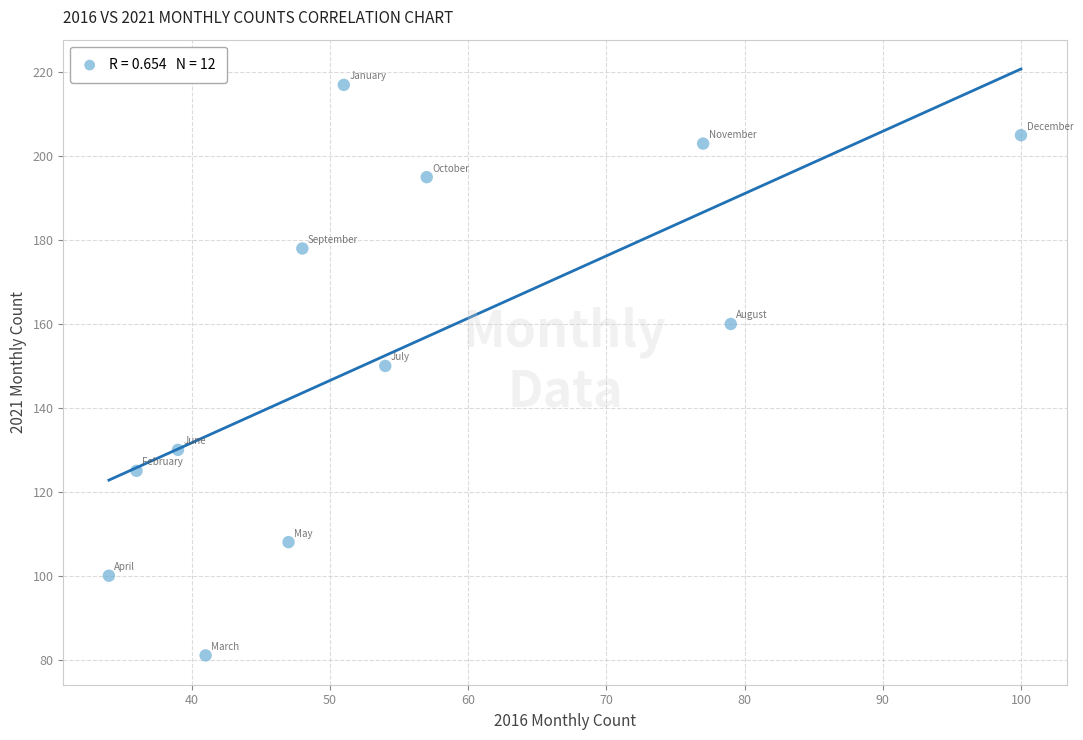

What is the range of X values (max minus min)?

66